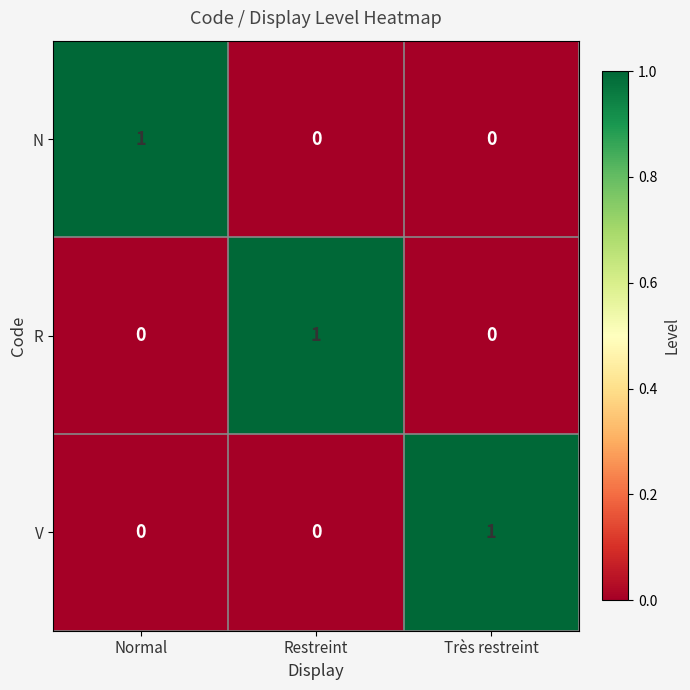

What is the total value across all series at Normal?

1